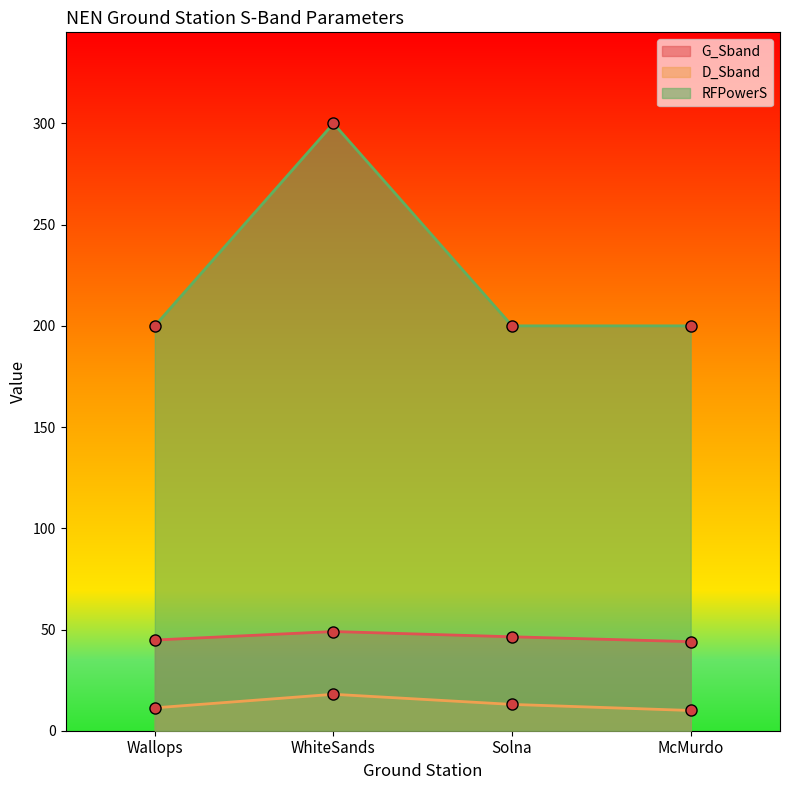

What is the lowest value of the G_Sband series?

44.0